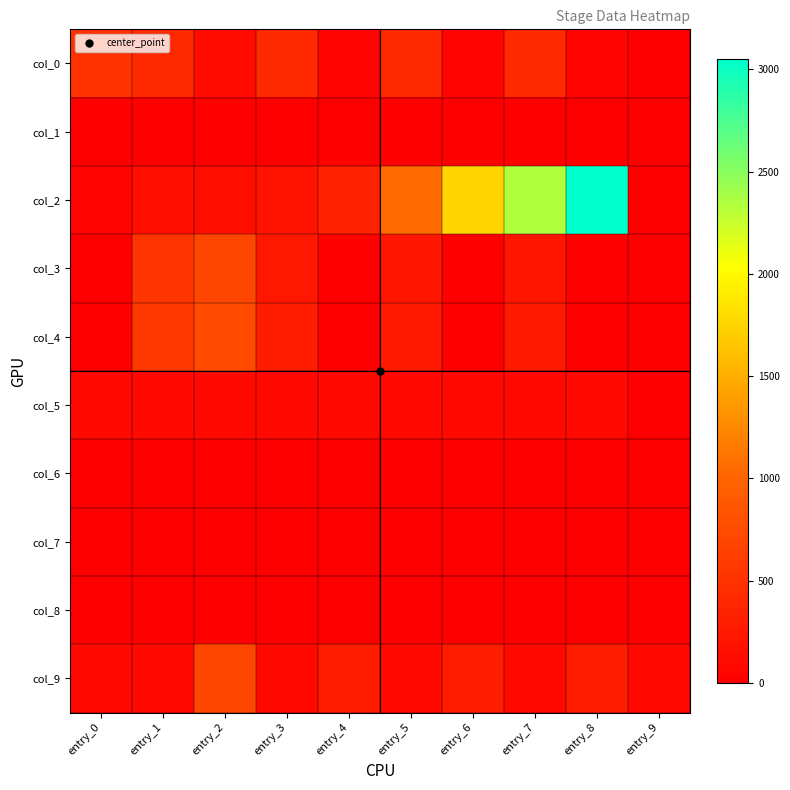

Which series changed the most between entry_5 and entry_9?

col_2